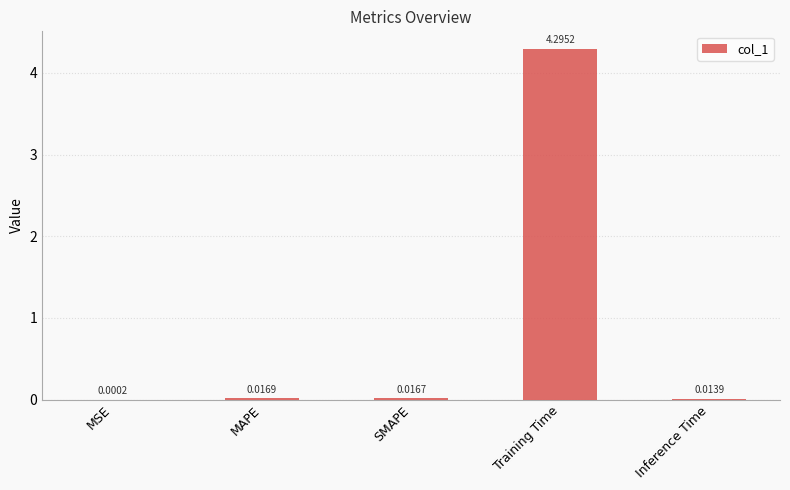

At which category does the chart reach its peak across all series?

Training Time